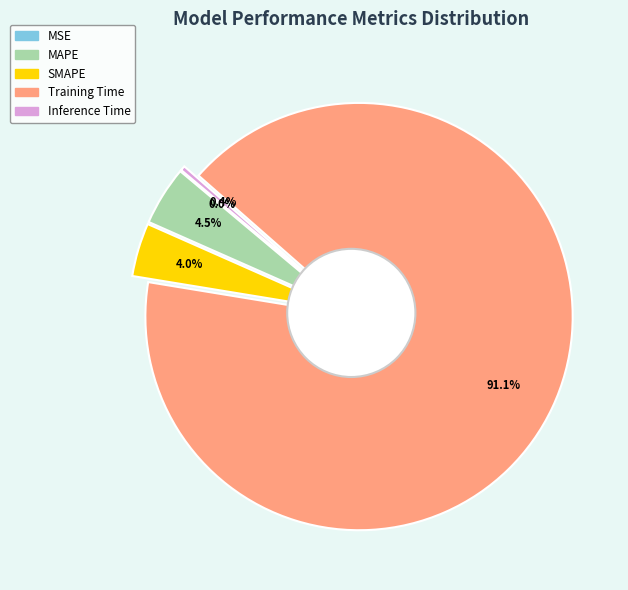

Rank the categories by value from lowest to highest.

MSE, Inference Time, SMAPE, MAPE, Training Time